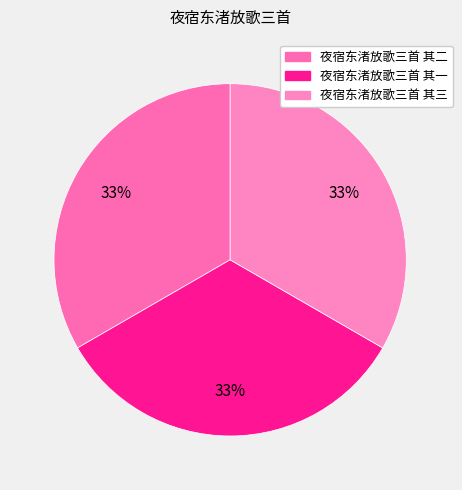

Is it true that 夜宿东渚放歌三首 其三 is 33% of the pie?

True